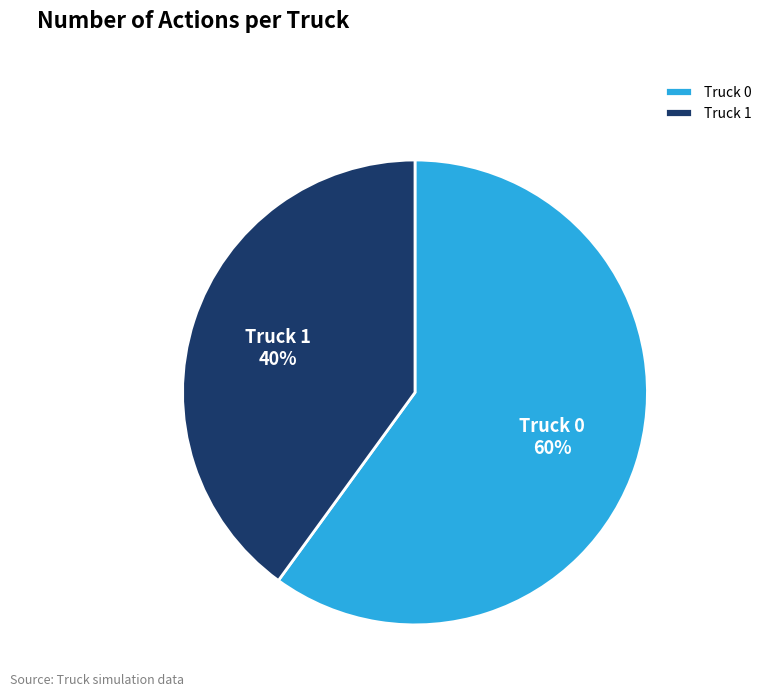

How many slices are in this pie chart?

2